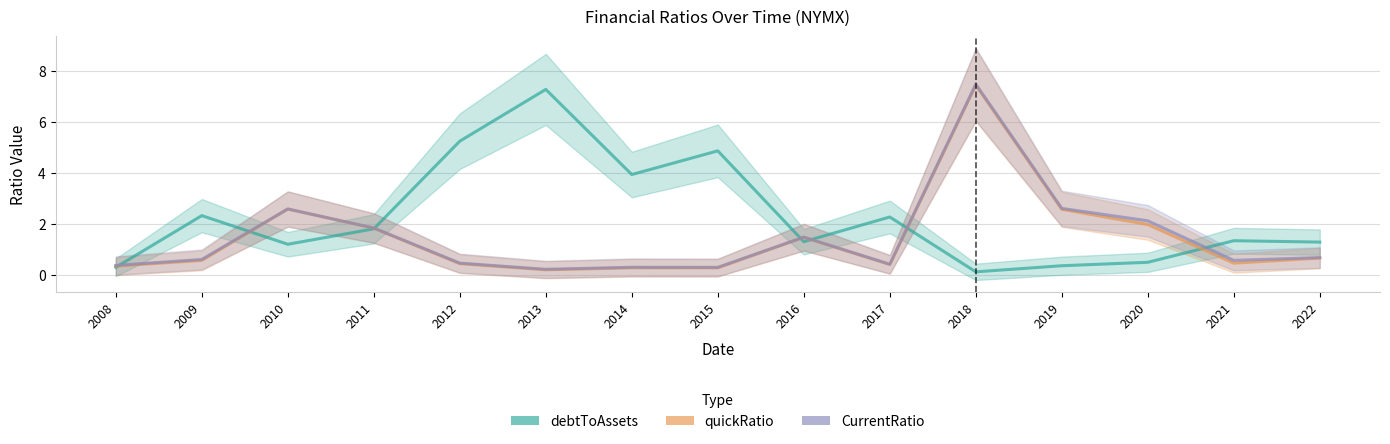

Where do CurrentRatio and debtToAssets first cross each other?

2008 and 2009